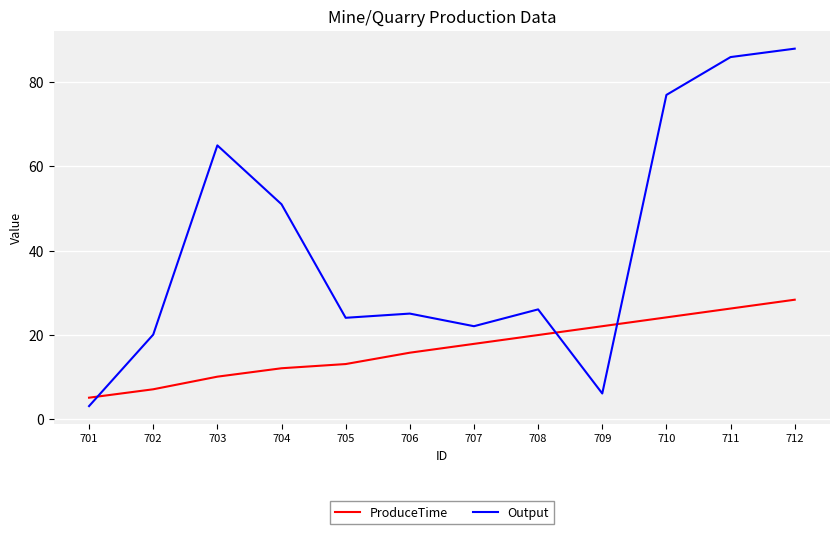

Which series ends up on top after the final intersection of Output and ProduceTime?

Output